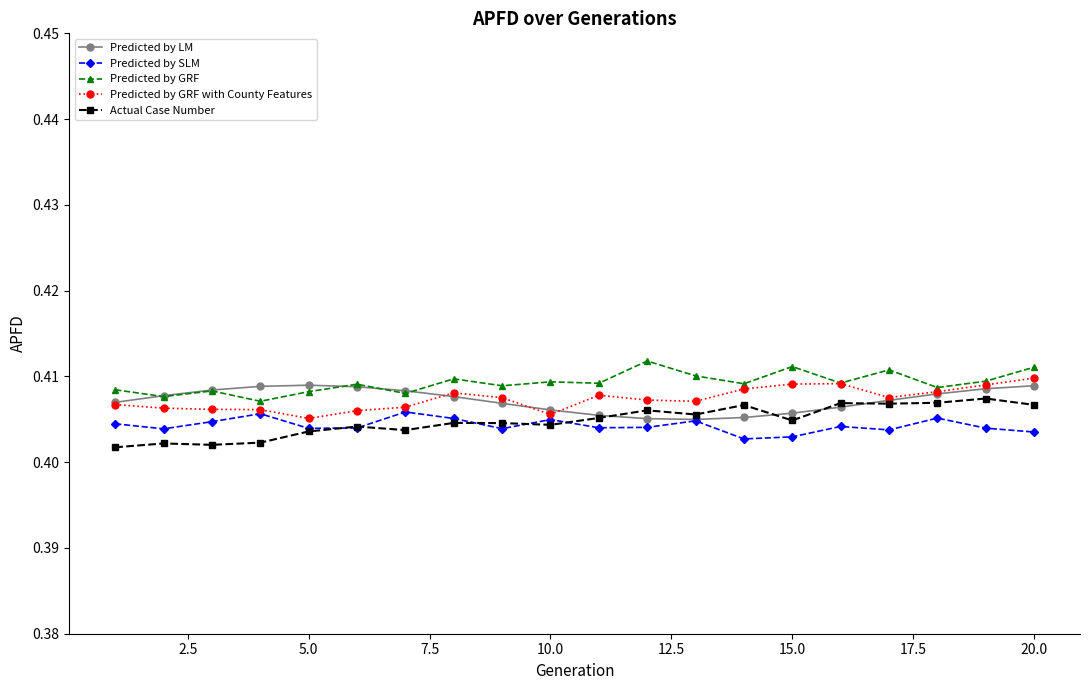

Count the number of categories in the chart.

20